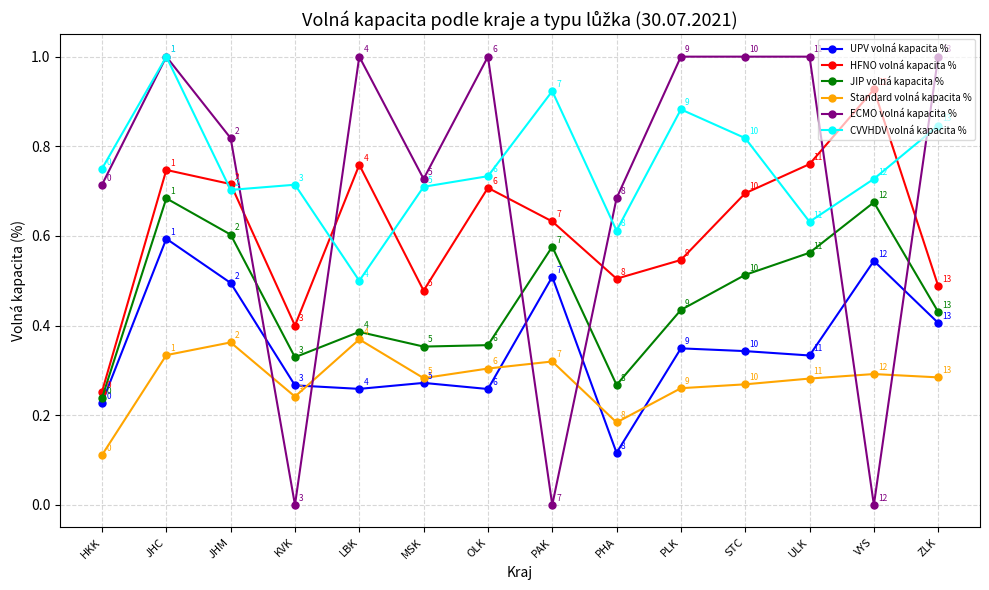

What is the maximum value shown in the chart?

1.0